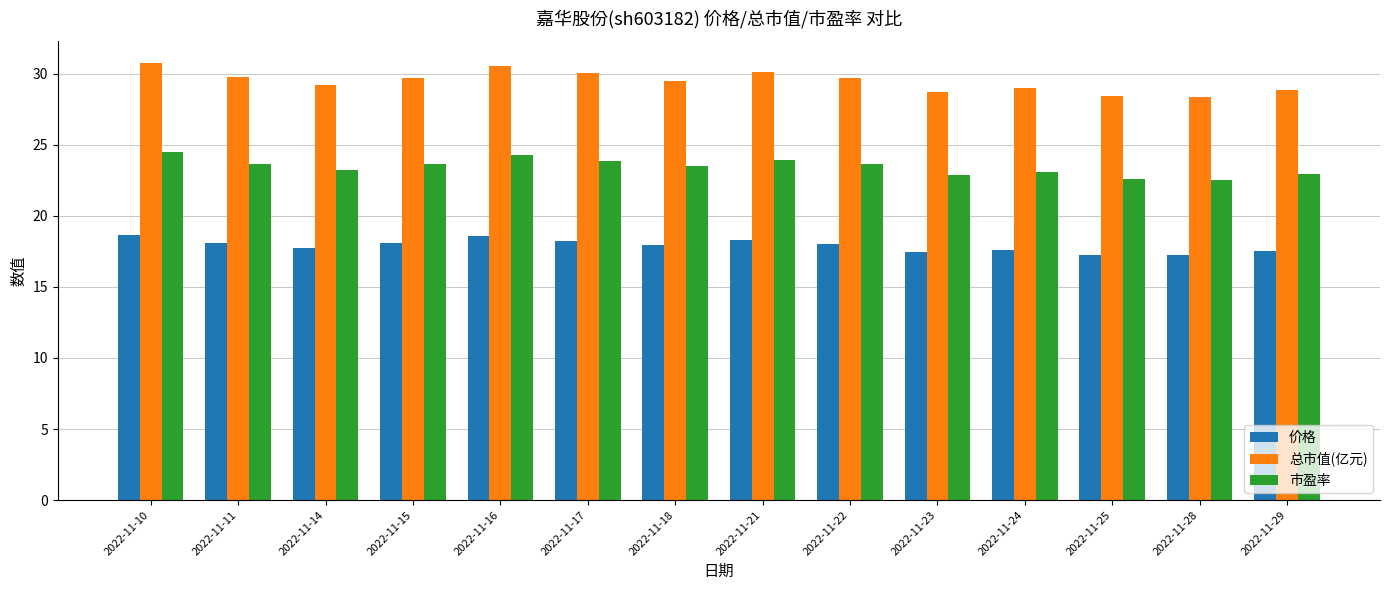

At how many categories does at least one series exceed 28?

14